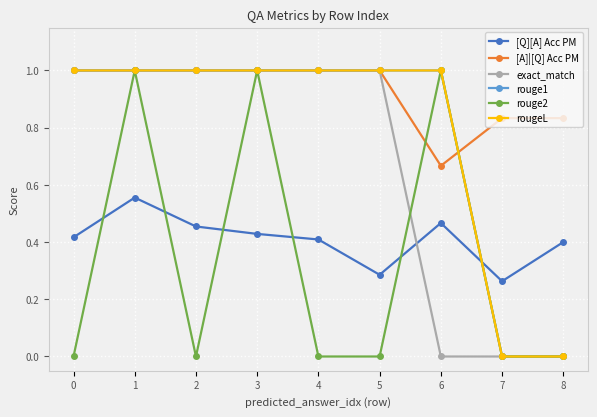

What is the value of the rouge1 point at the 4th from the left?

1.0